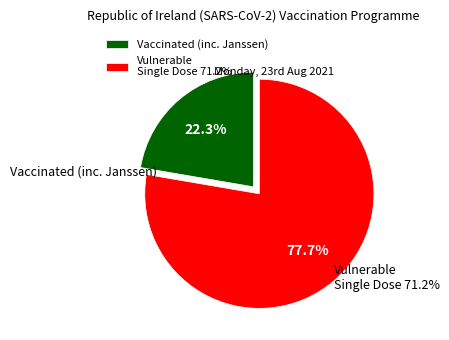

Combined, what portion of the pie is Vulnerable Single Dose 71.2% and Vaccinated (inc. Janssen)?

100.0%